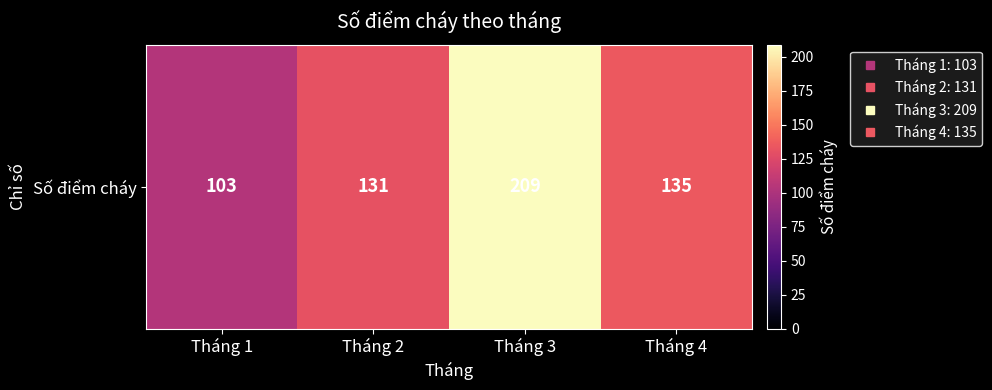

What is the sum of the values at Tháng 2 and Tháng 1?

234